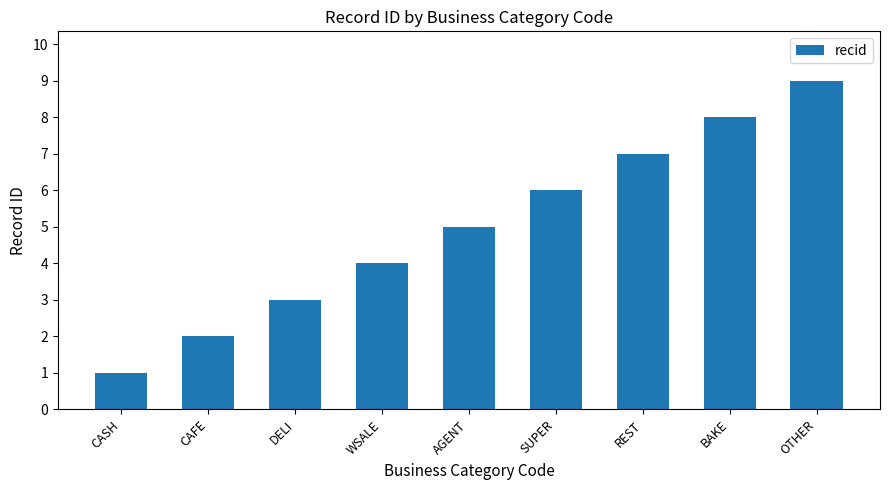

How many bars are there in total?

9